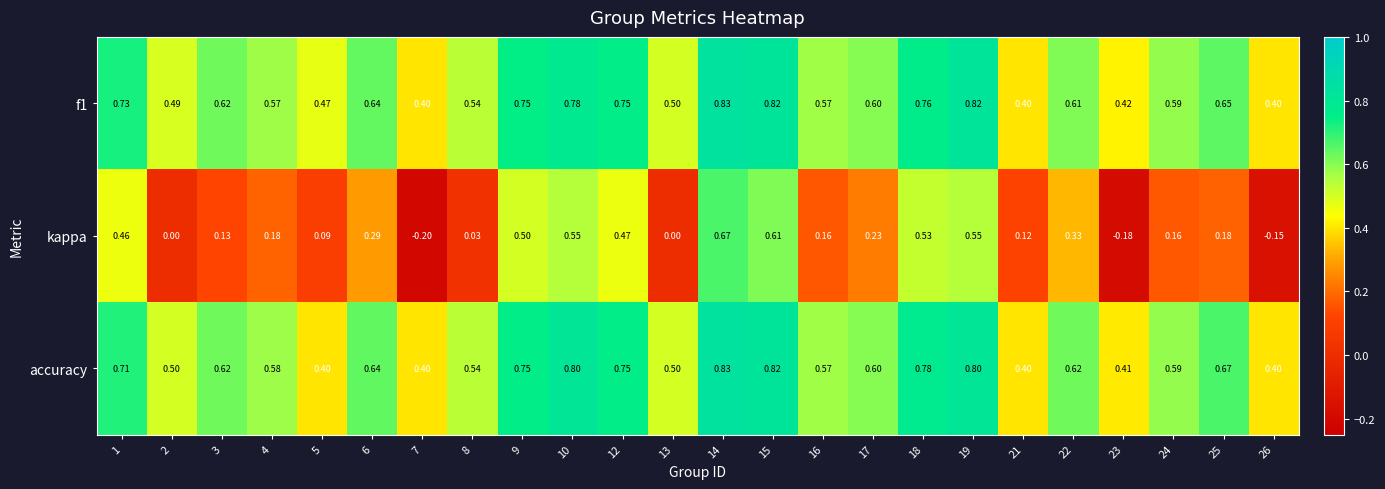

Which series has the largest range (max minus min)?

kappa